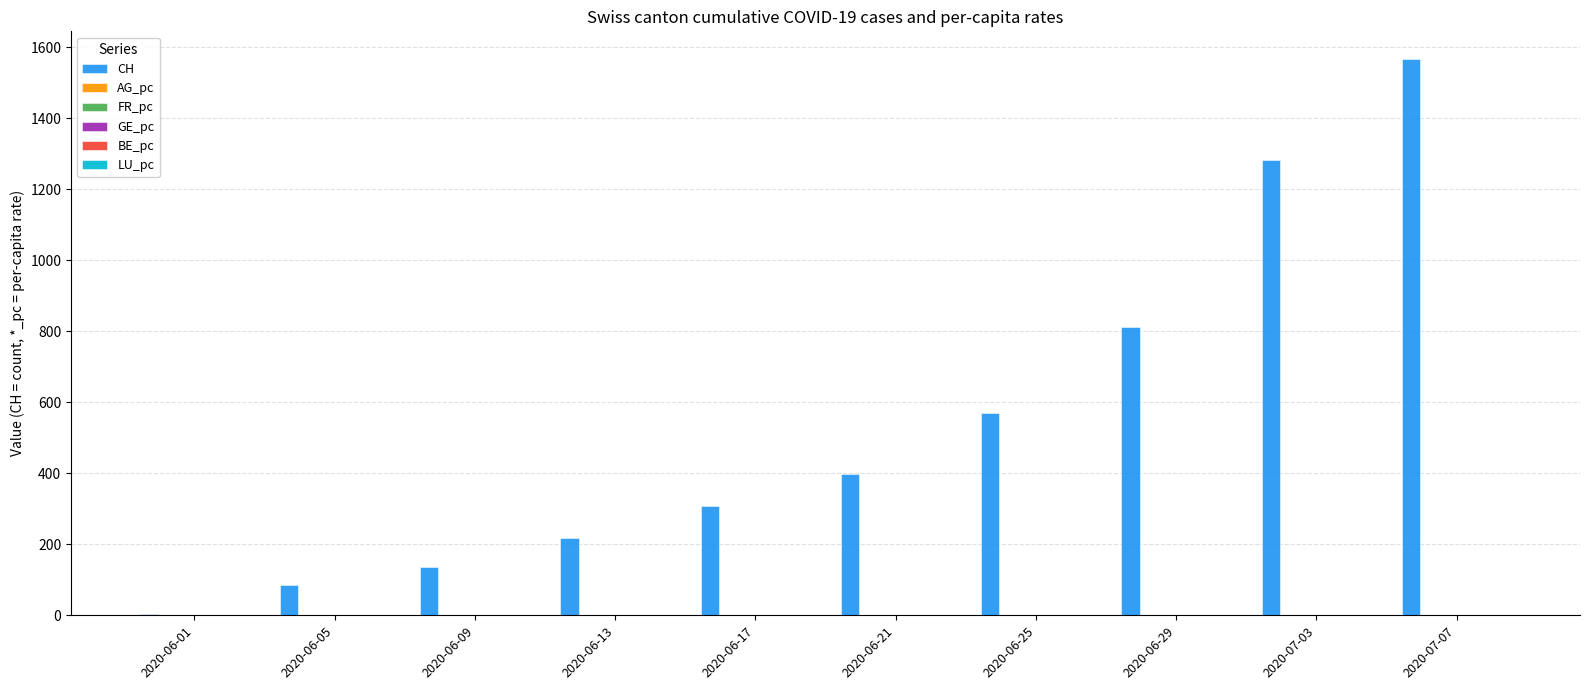

Where is CH nearest to the value 784?

2020-06-29